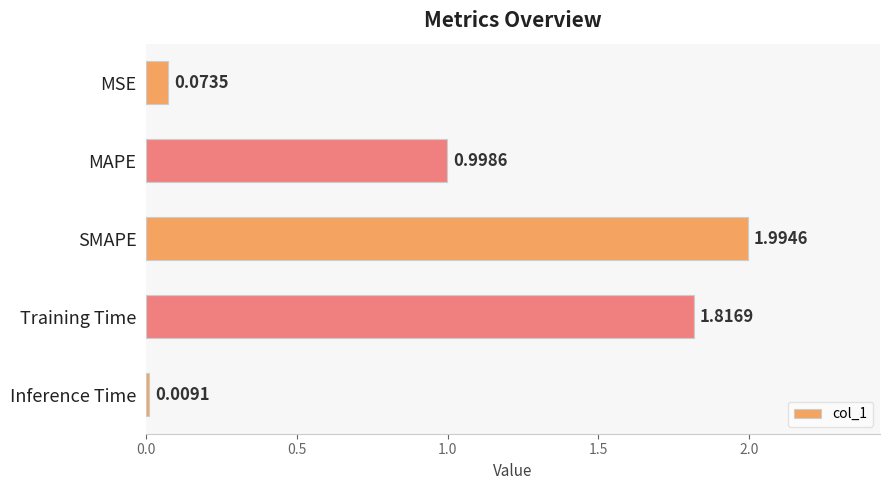

What is the difference between the maximum and second lowest values?

1.9